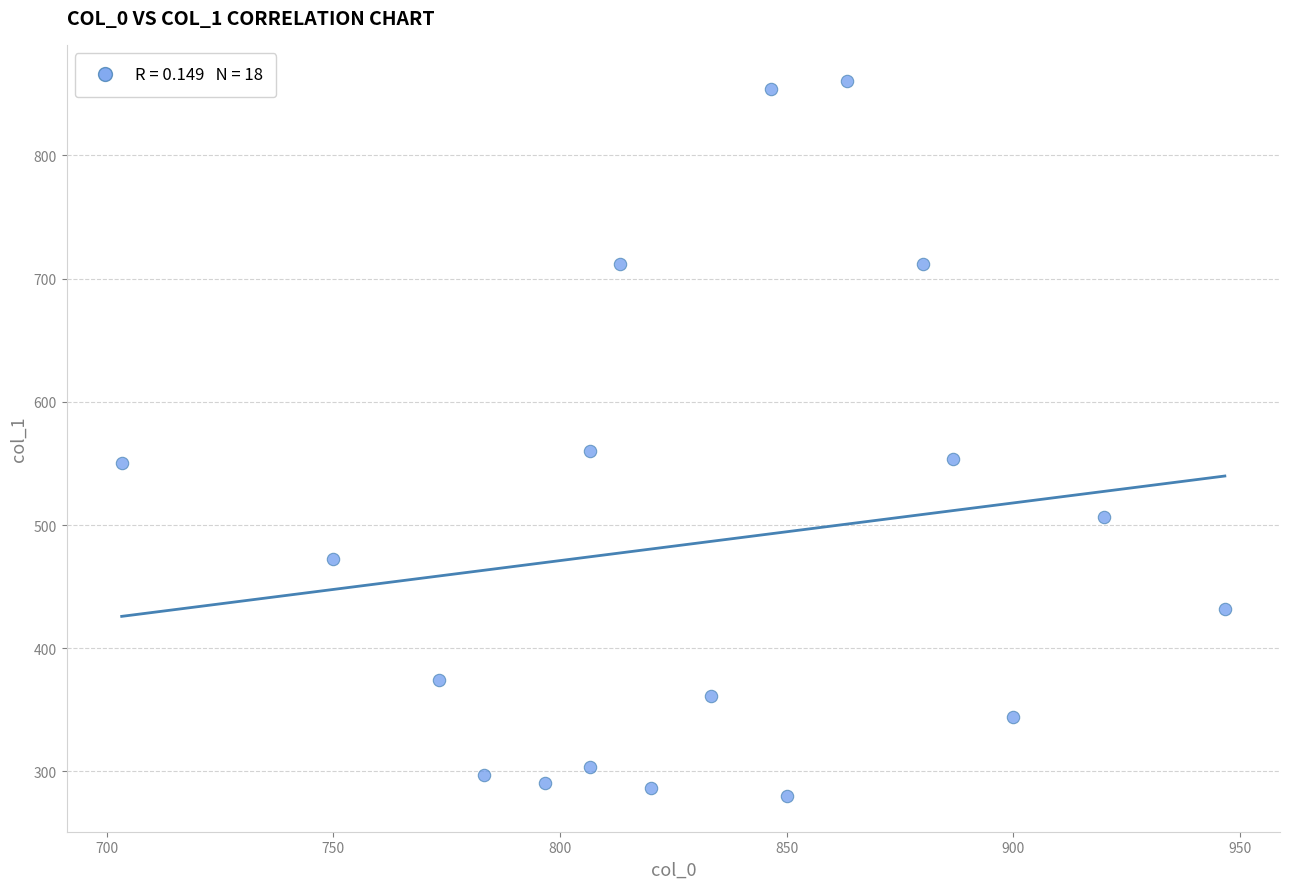

What is the range of X values (max minus min)?

243.3